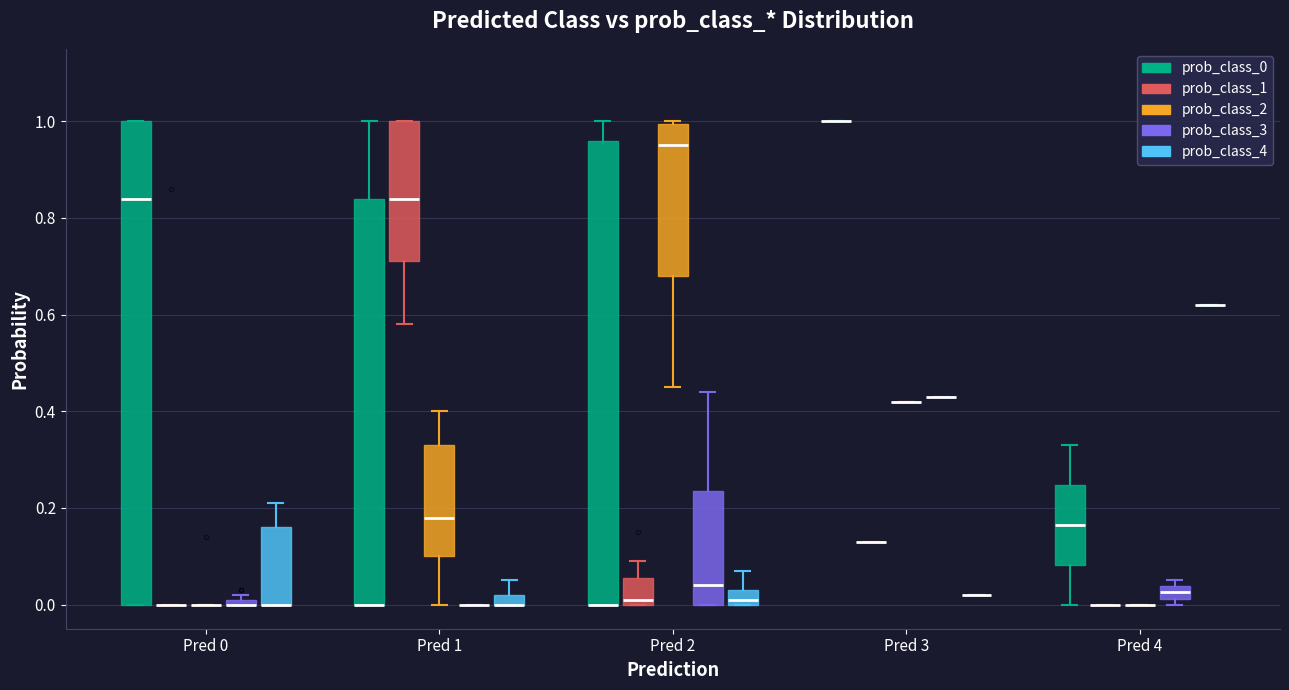

Comparing the boxes themselves (not the whiskers), which one is the tallest?

Pred 0 (prob_class_0)